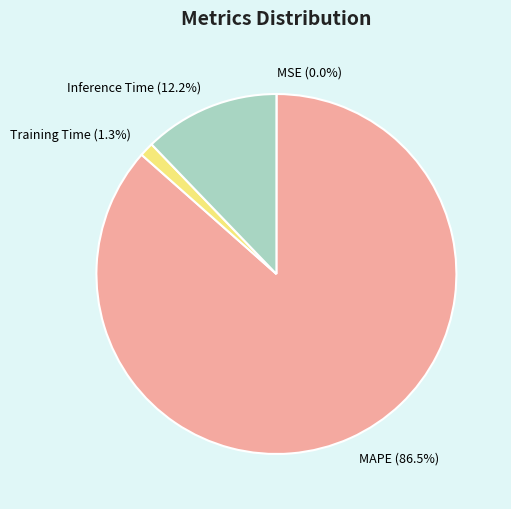

The Inference Time slice represents 12% of the pie. True or false?

True